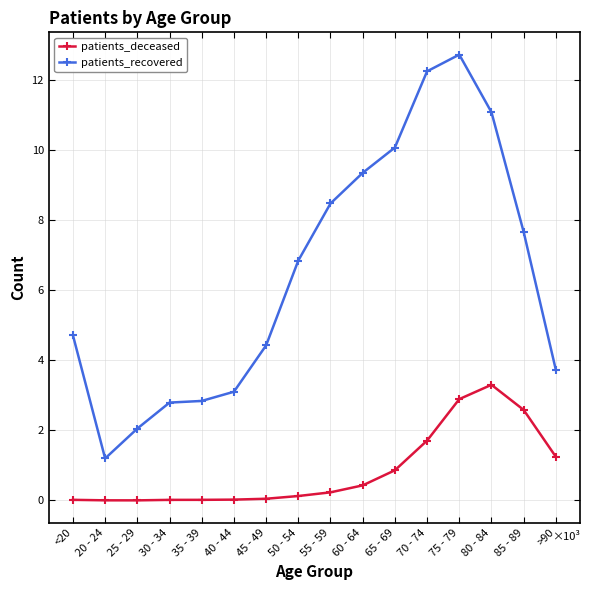

Does the chart have visible grid lines?

Yes